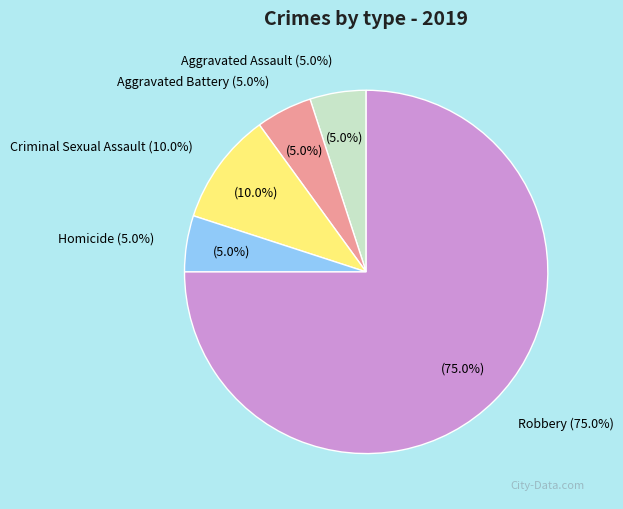

To the nearest percent, what portion does Homicide represent?

5%